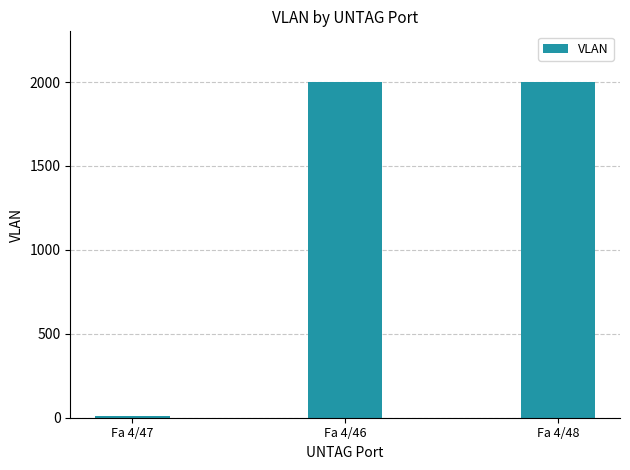

The chart shows a value of 13 at Fa 4/47. True or false?

True